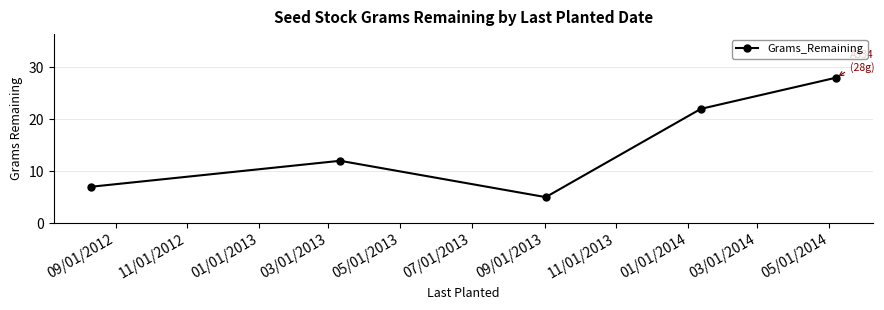

What is the difference between the second highest and minimum values?

17